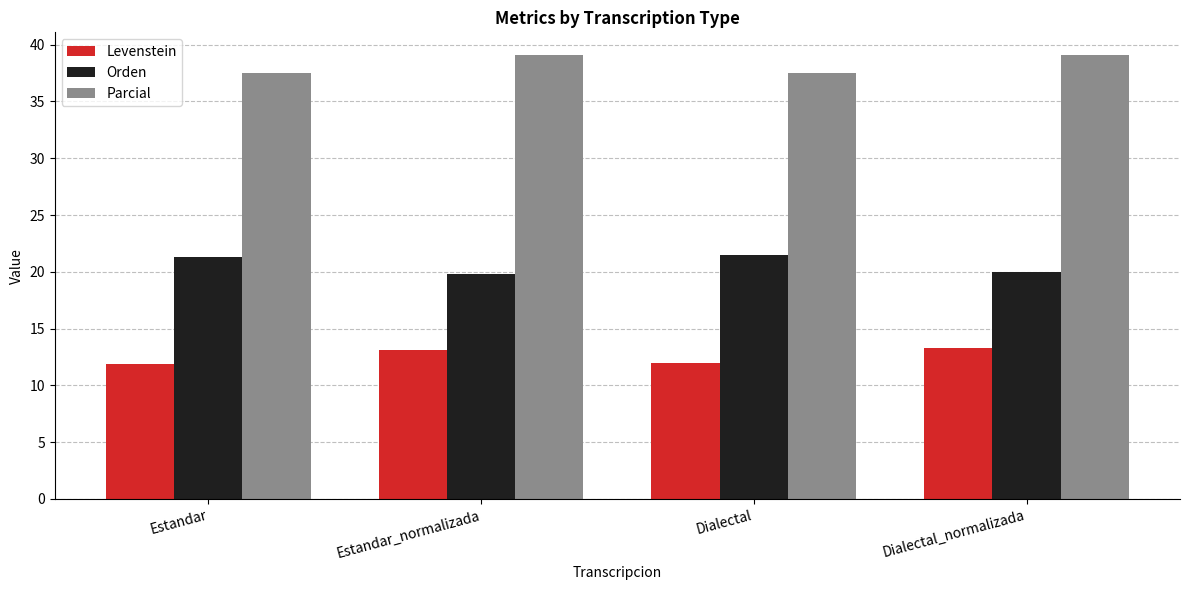

What position from the left is Dialectal?

3